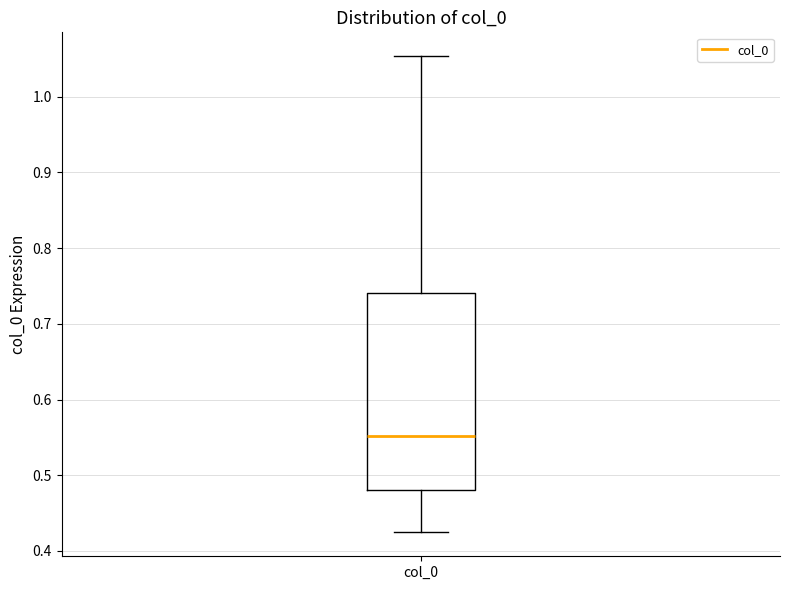

Transcribe this box plot: give where the median line is, the range the box spans, and where the two whiskers end, as read against the y-axis. The values are not printed on the chart, so give them approximately, as read against the axis.

median 0.55, box 0.48 to 0.74, whiskers 0.42 to 1.05